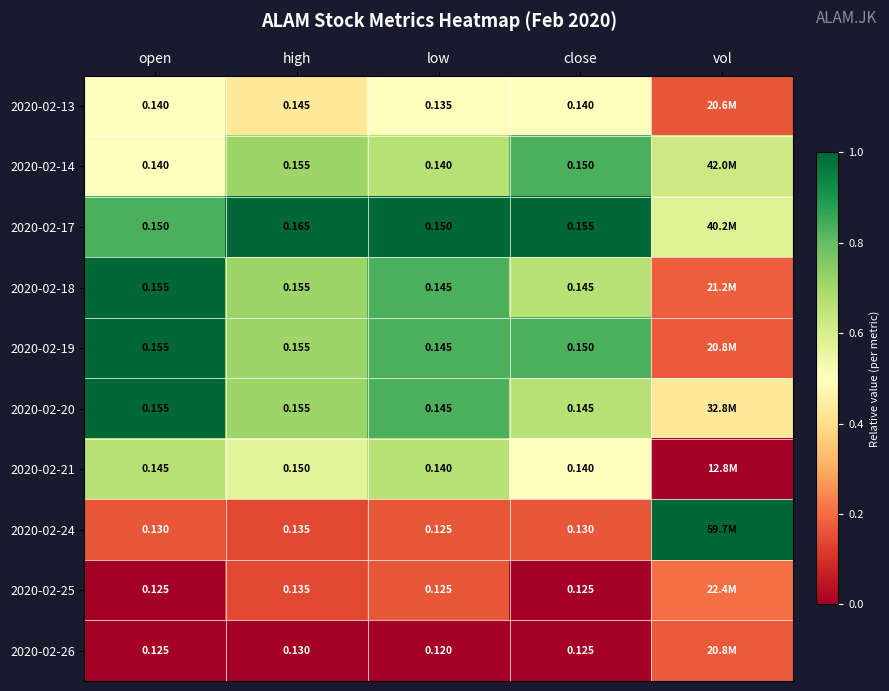

Is the value of 2020-02-25 at low greater than the value of 2020-02-20 at high?

No